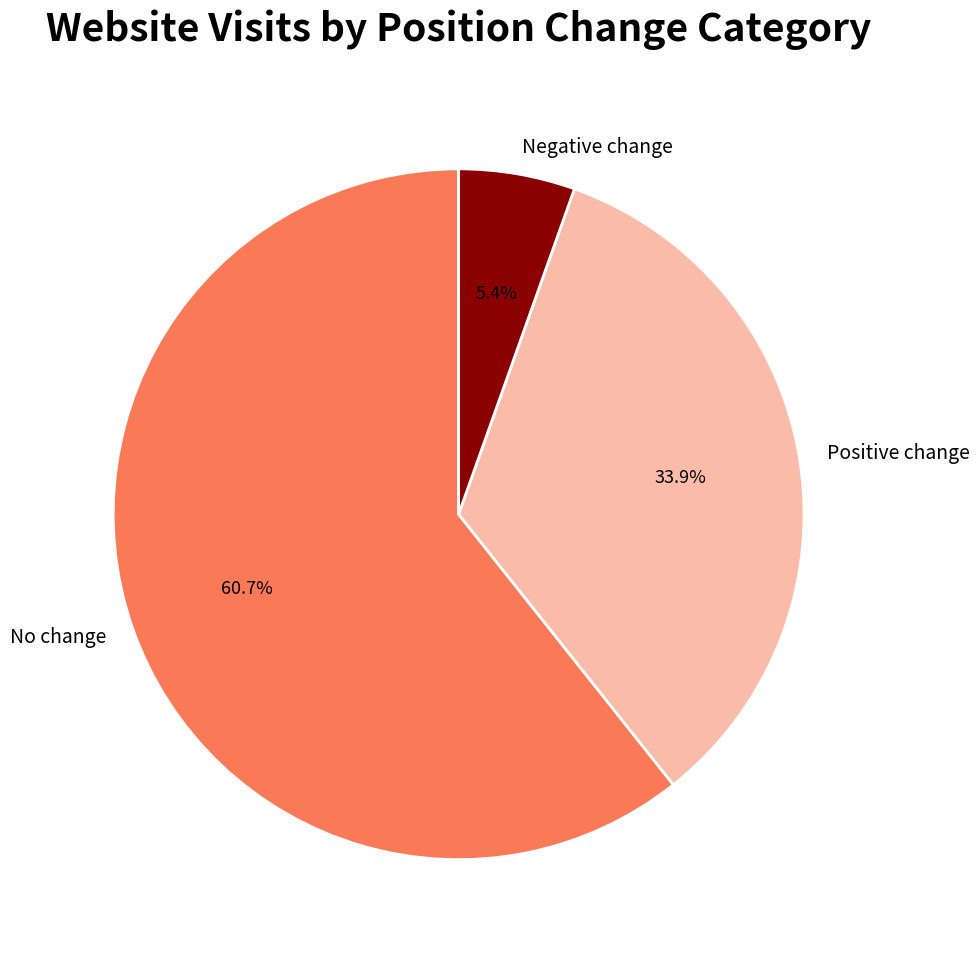

What is the ratio of the value at Positive change to the value at No change?

0.6